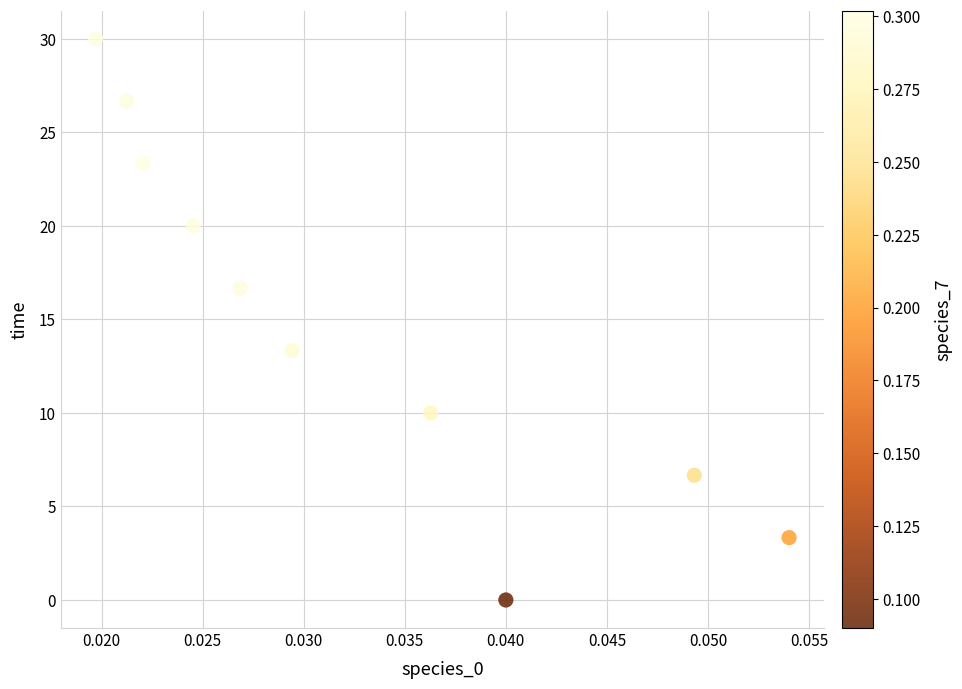

What is the average Y value?

15.0